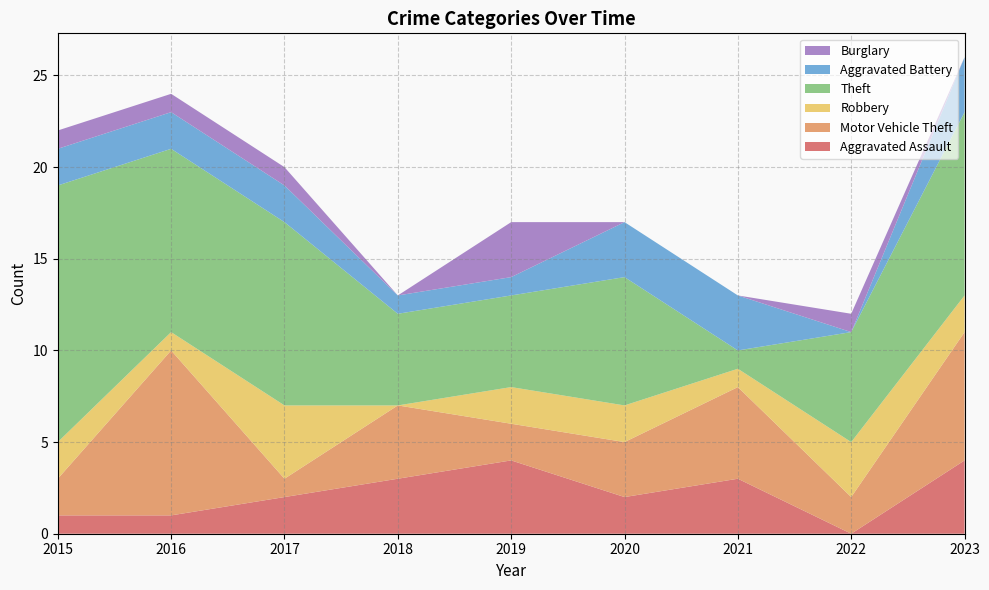

Reading right to left, transcribe all the data shown in this chart.

Aggravated Assault: 2023=4	2022=0	2021=3	2020=2	2019=4	2018=3	2017=2	2016=1	2015=1
Motor Vehicle Theft: 2023=7	2022=2	2021=5	2020=3	2019=2	2018=4	2017=1	2016=9	2015=2
Robbery: 2023=2	2022=3	2021=1	2020=2	2019=2	2018=0	2017=4	2016=1	2015=2
Theft: 2023=10	2022=6	2021=1	2020=7	2019=5	2018=5	2017=10	2016=10	2015=14
Aggravated Battery: 2023=3	2022=0	2021=3	2020=3	2019=1	2018=1	2017=2	2016=2	2015=2
Burglary: 2023=0	2022=1	2021=0	2020=0	2019=3	2018=0	2017=1	2016=1	2015=1